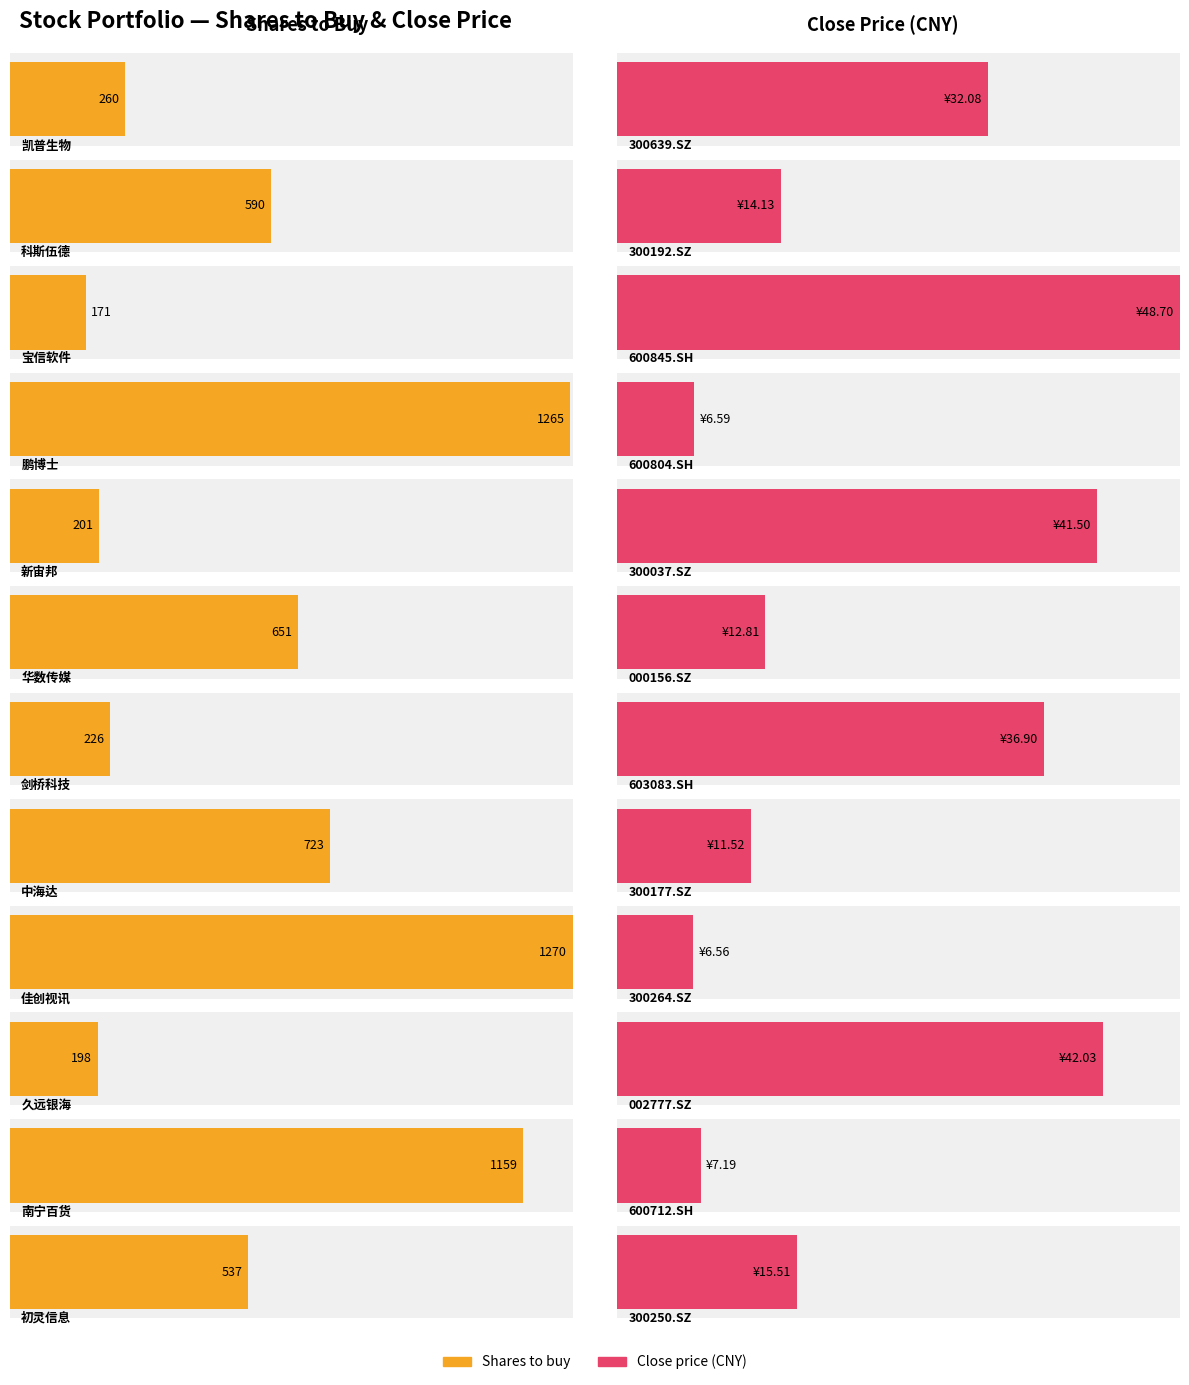

At which category is the sum across all series the highest?

佳创视讯